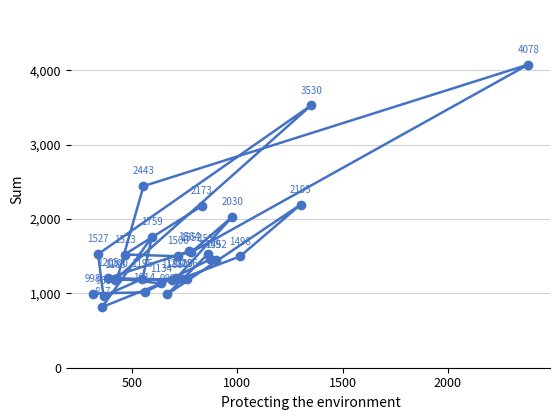

What is the sum of all values?

47299